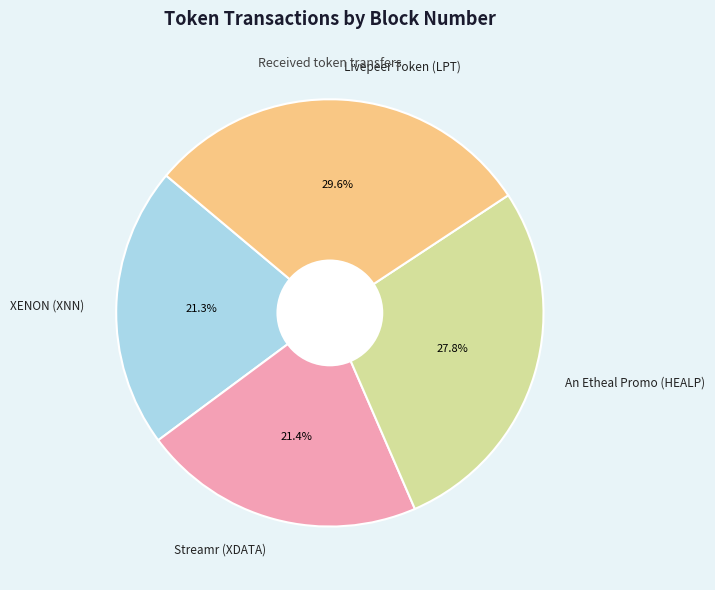

What percentage is the XENON (XNN) slice, to the nearest percent?

21%